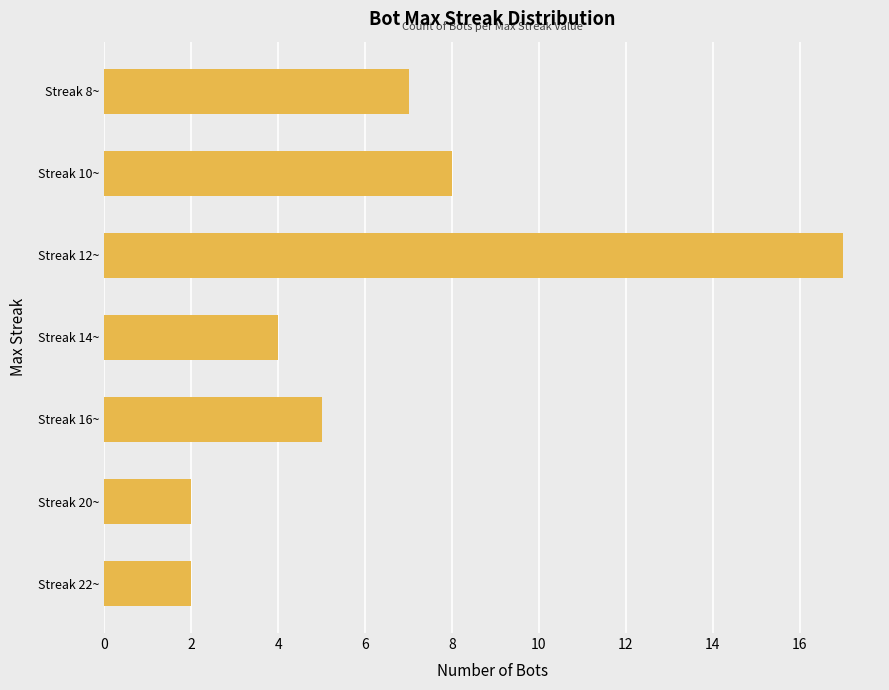

At which label is the value closest to 9?

Streak 10~